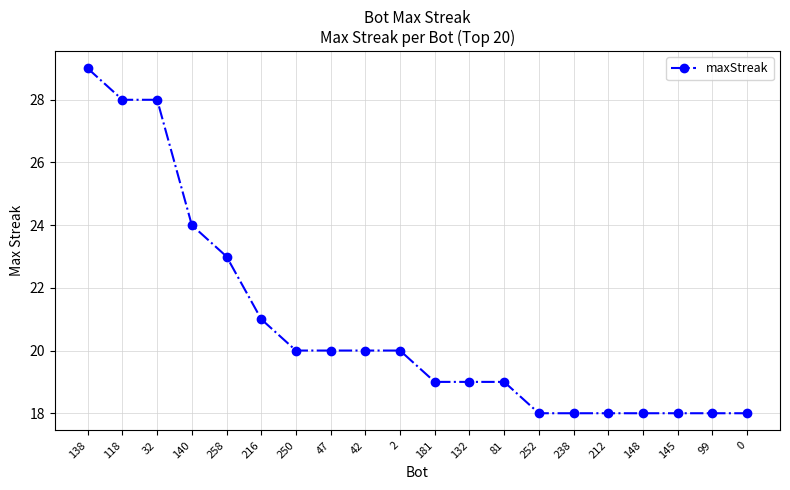

What is the minimum value shown in the chart?

18